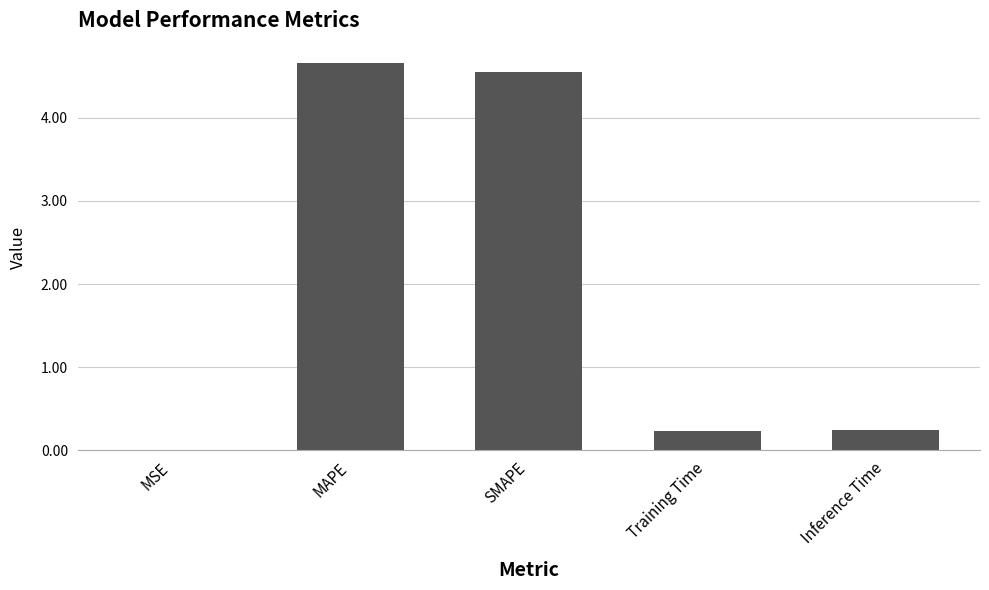

The value at Inference Time is 0.2. True or false?

True